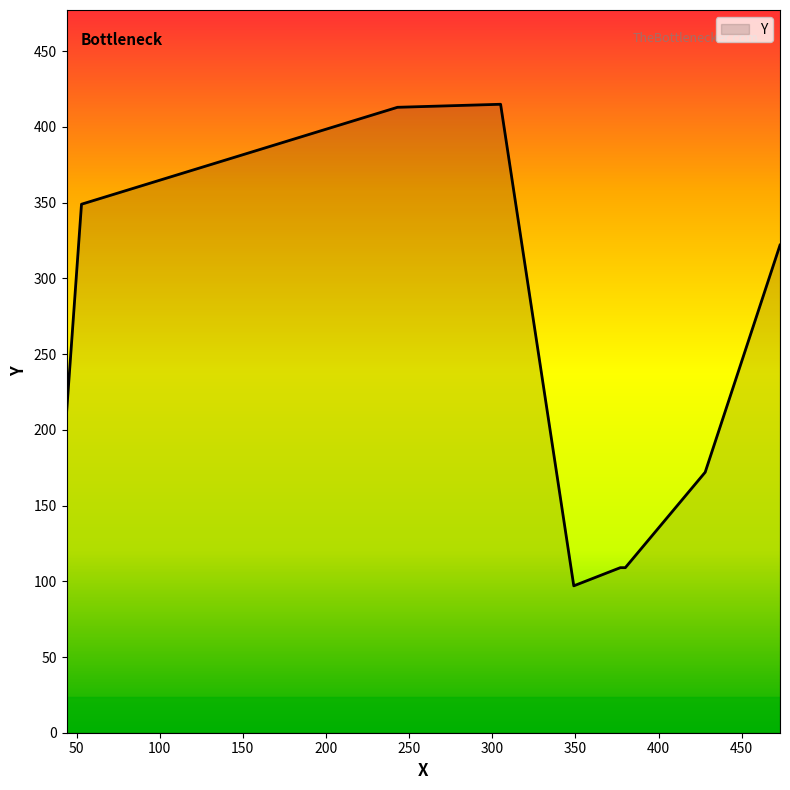

What is the smallest value displayed?

97